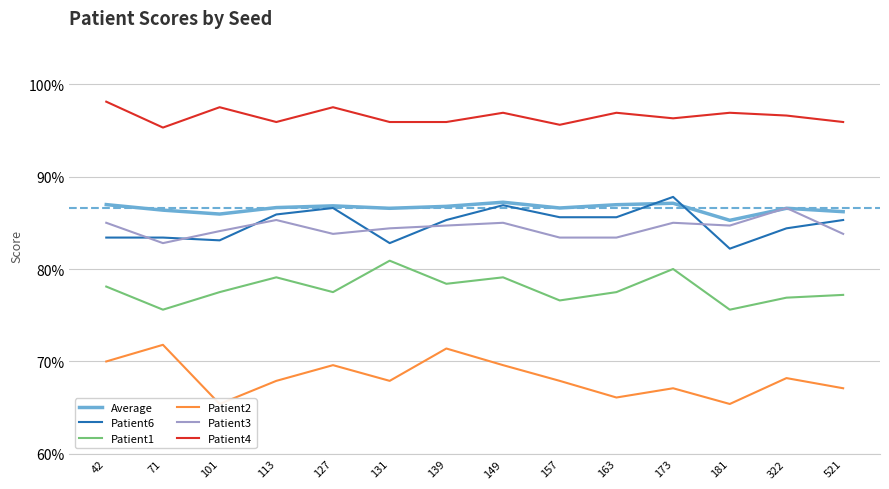

True or false: Patient2 and Patient6 cross at least once.

False